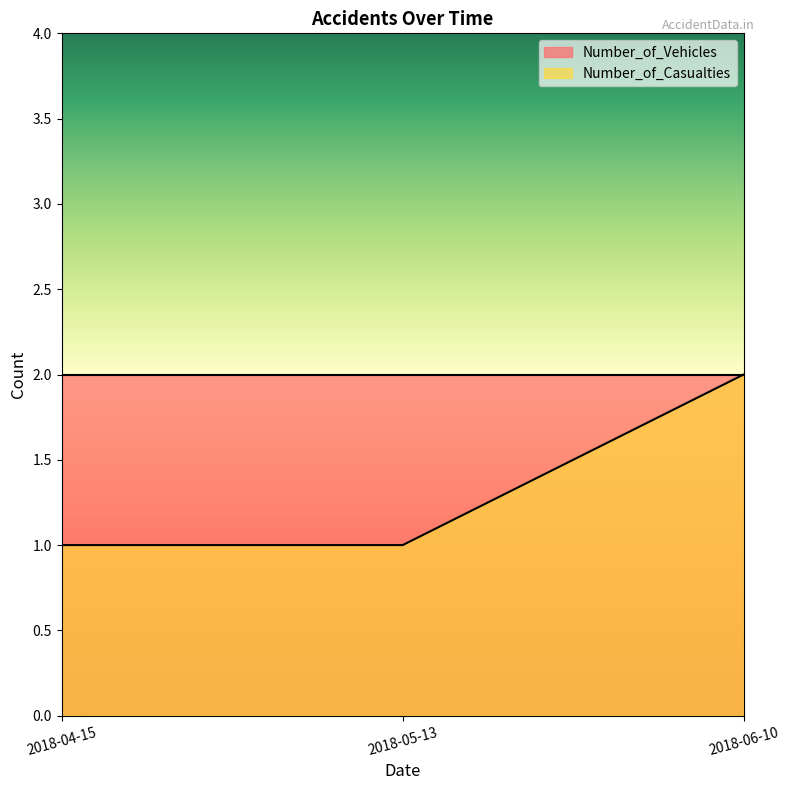

True or false: the data shows 2 at 2018-06-10.

True